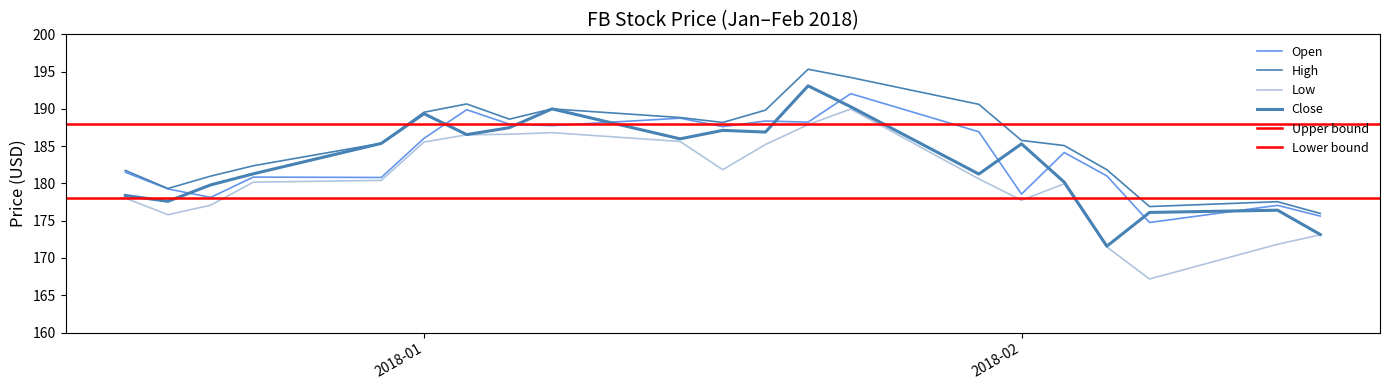

What is the minimum value for Low?

167.2